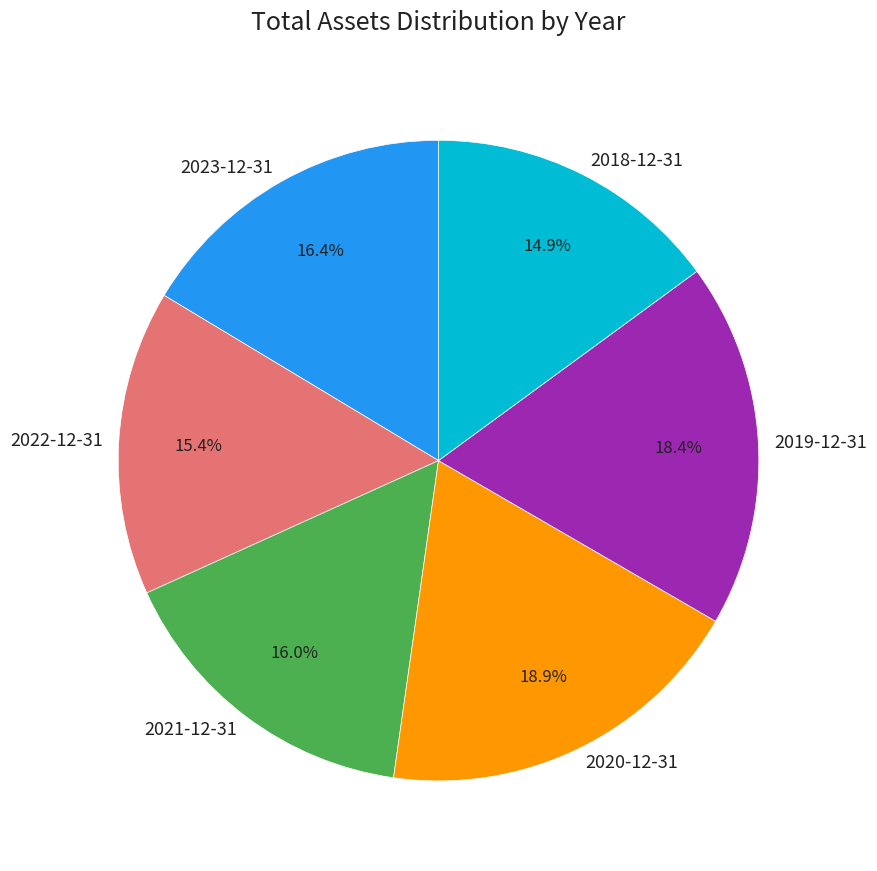

Is there a majority slice in this chart?

No